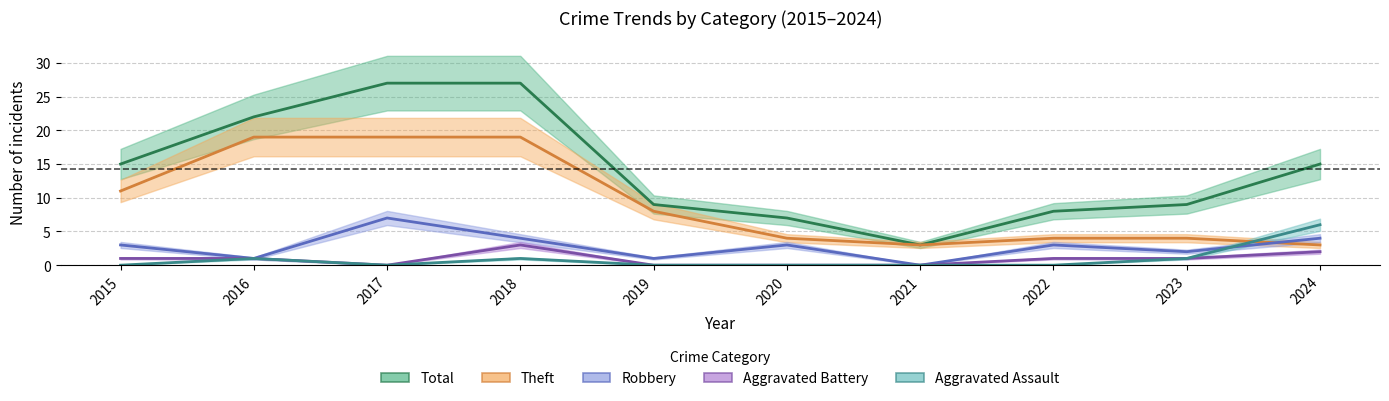

Count the number of data series in this chart.

5